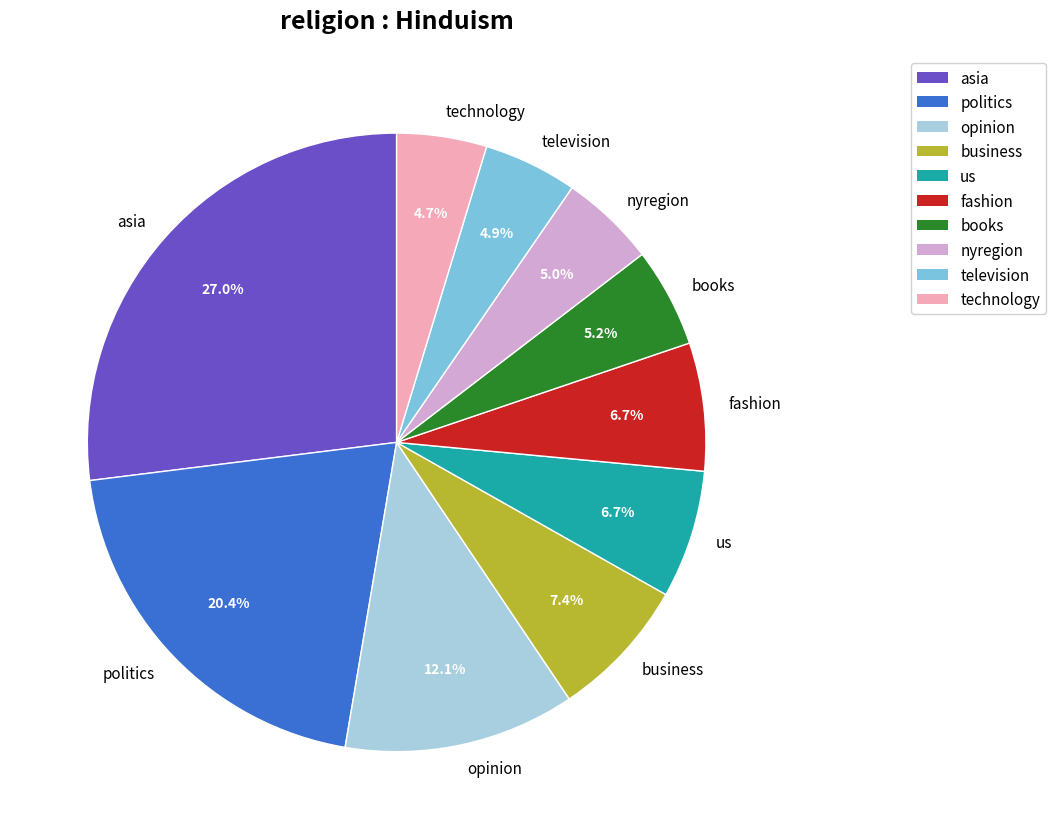

Is the sum of opinion and technology greater than half?

No